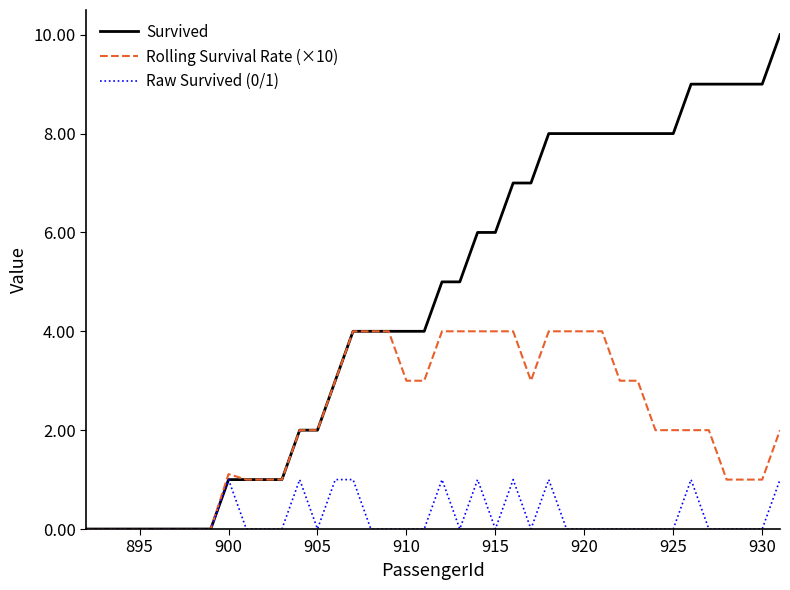

Rank the series by their maximum value, from lowest to highest.

Raw Survived (0/1), Rolling Survival Rate (×10), Survived